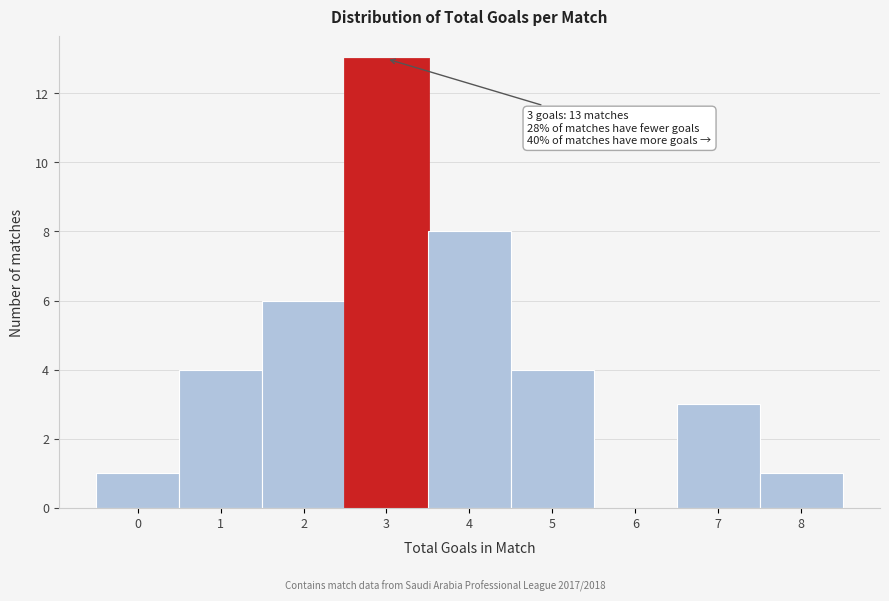

Reading right to left, list all the values displayed in this chart.

8=1	7=3	6=0	5=4	4=8	3=13	2=6	1=4	0=1